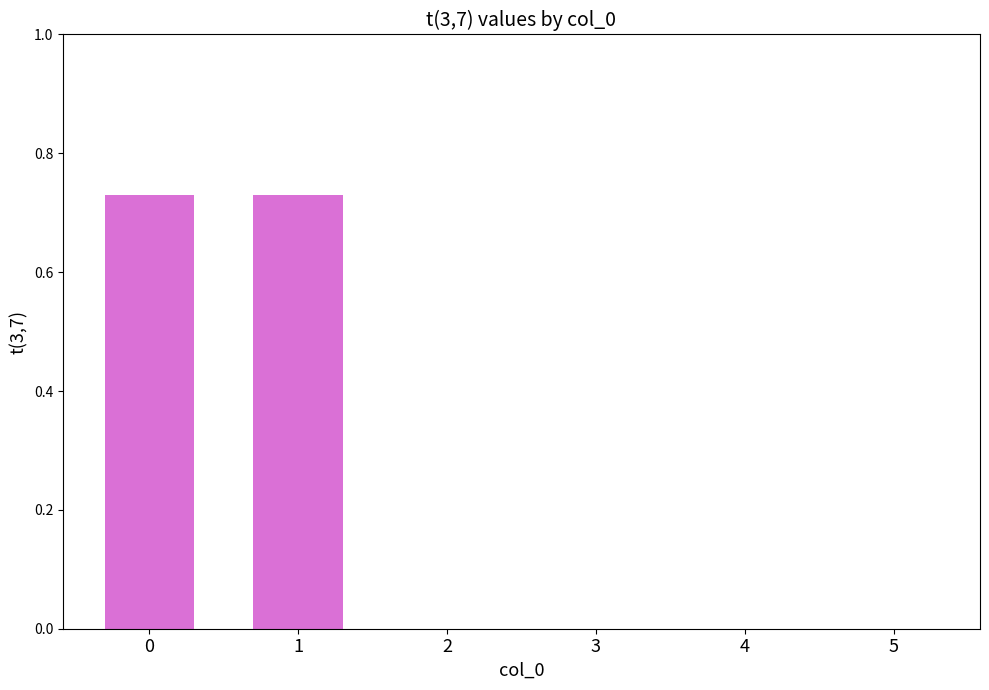

What is the sum of all values?

1.5